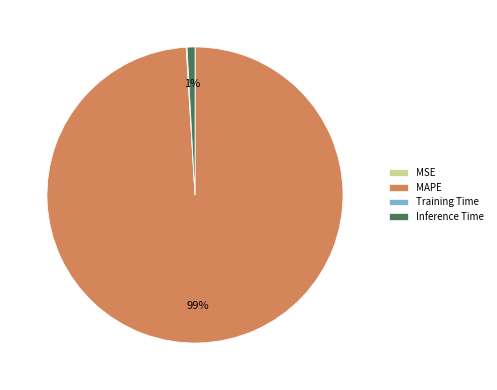

To the nearest percent, what is the average slice percentage?

25%